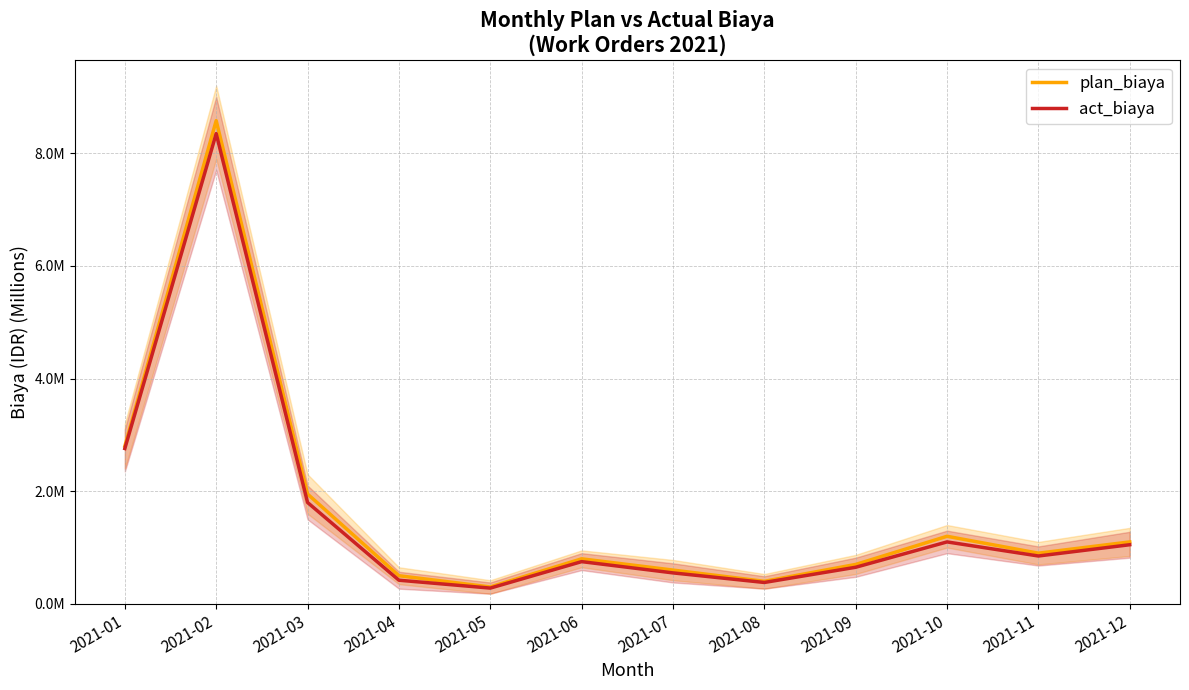

List the series in order of their overall mean, highest first.

plan_biaya, act_biaya